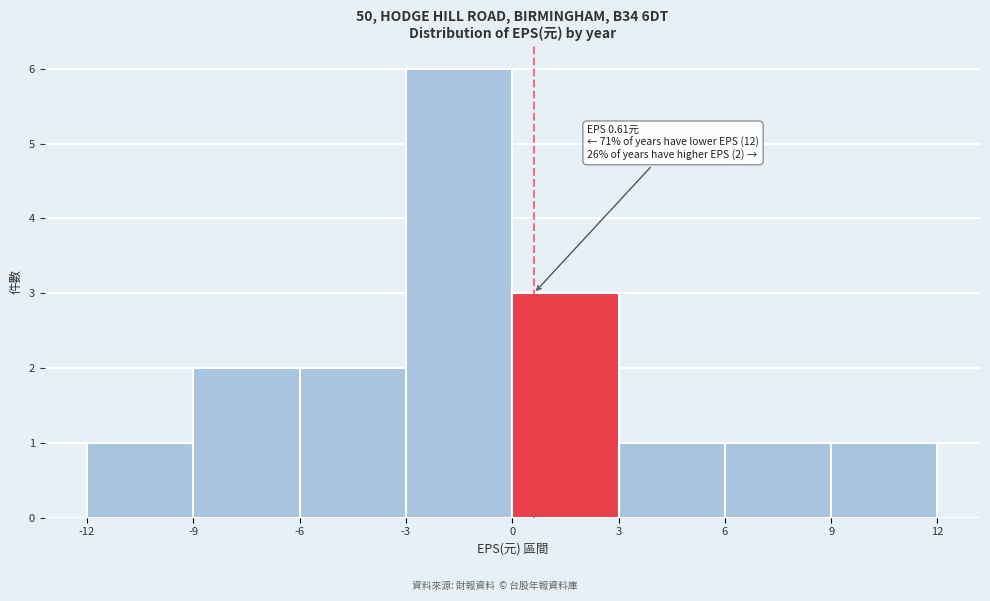

Over which range of the x-axis is the bar tallest?

-3 to 0